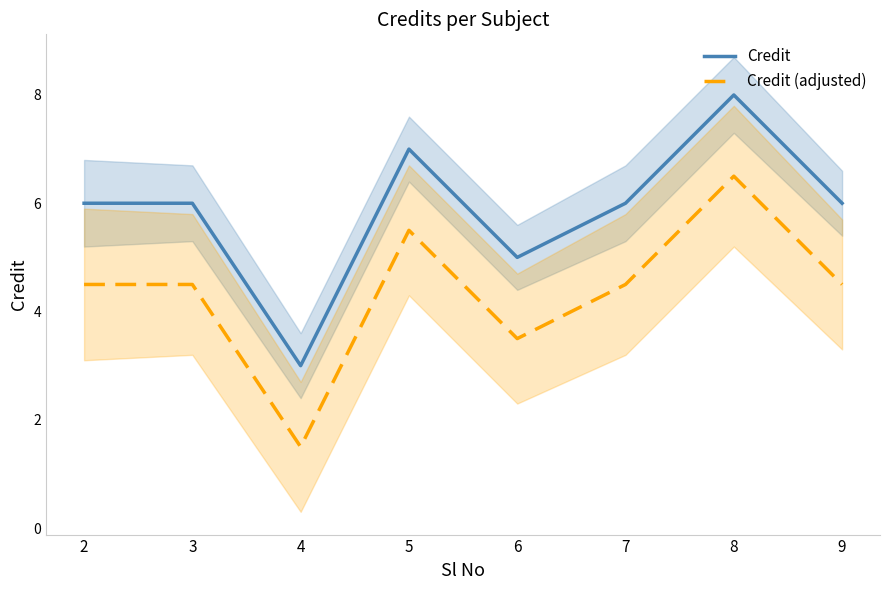

Reading right to left, extract all data points from this chart.

Credit: 6.0	8.0	6.0	5.0	7.0	3.0	6.0	6.0
Credit (adjusted): 4.5	6.5	4.5	3.5	5.5	1.5	4.5	4.5